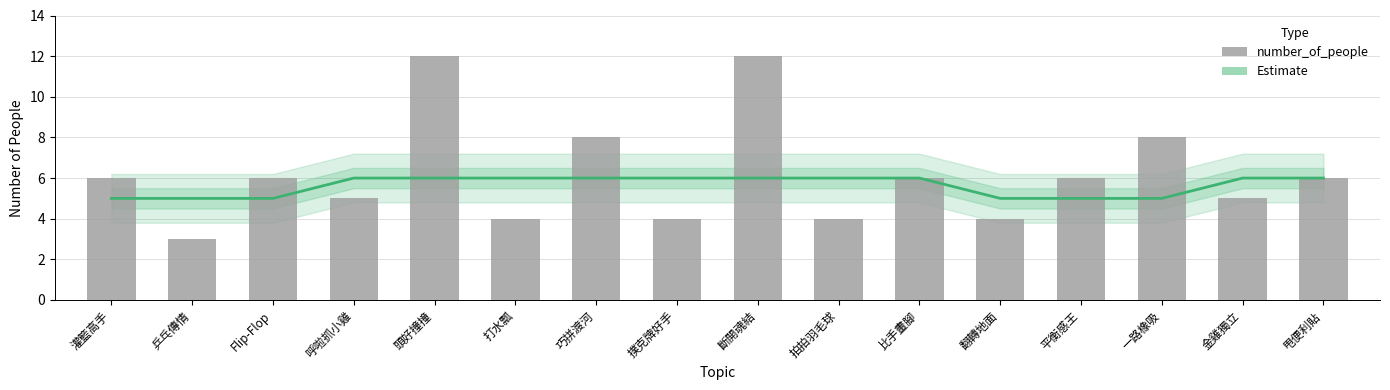

The Estimate series shows 1 at 頭好撞撞. True or false?

False